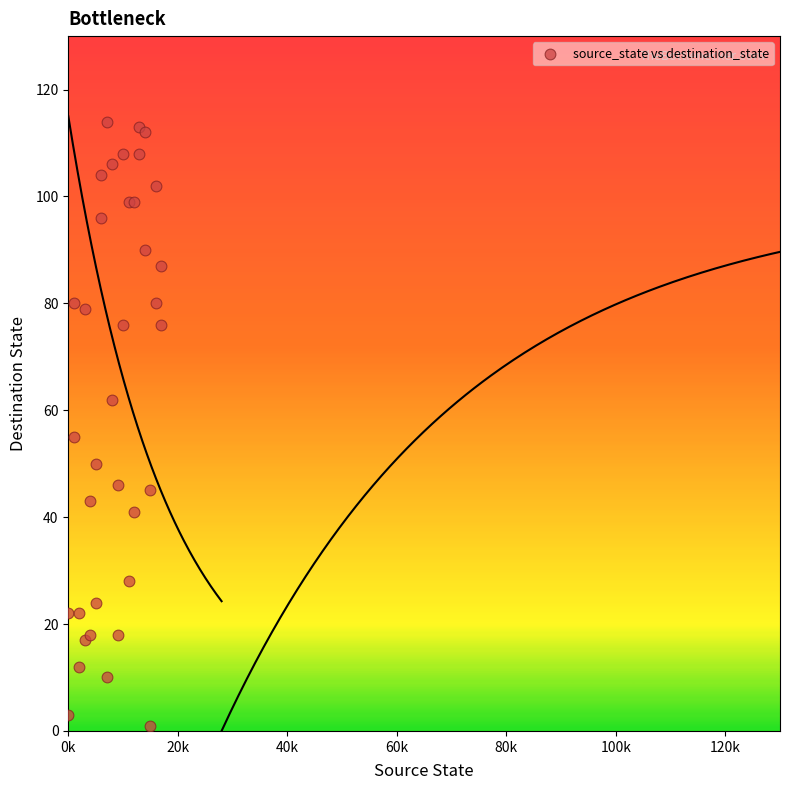

What Y value in the scatter plot is closest to 57?

55